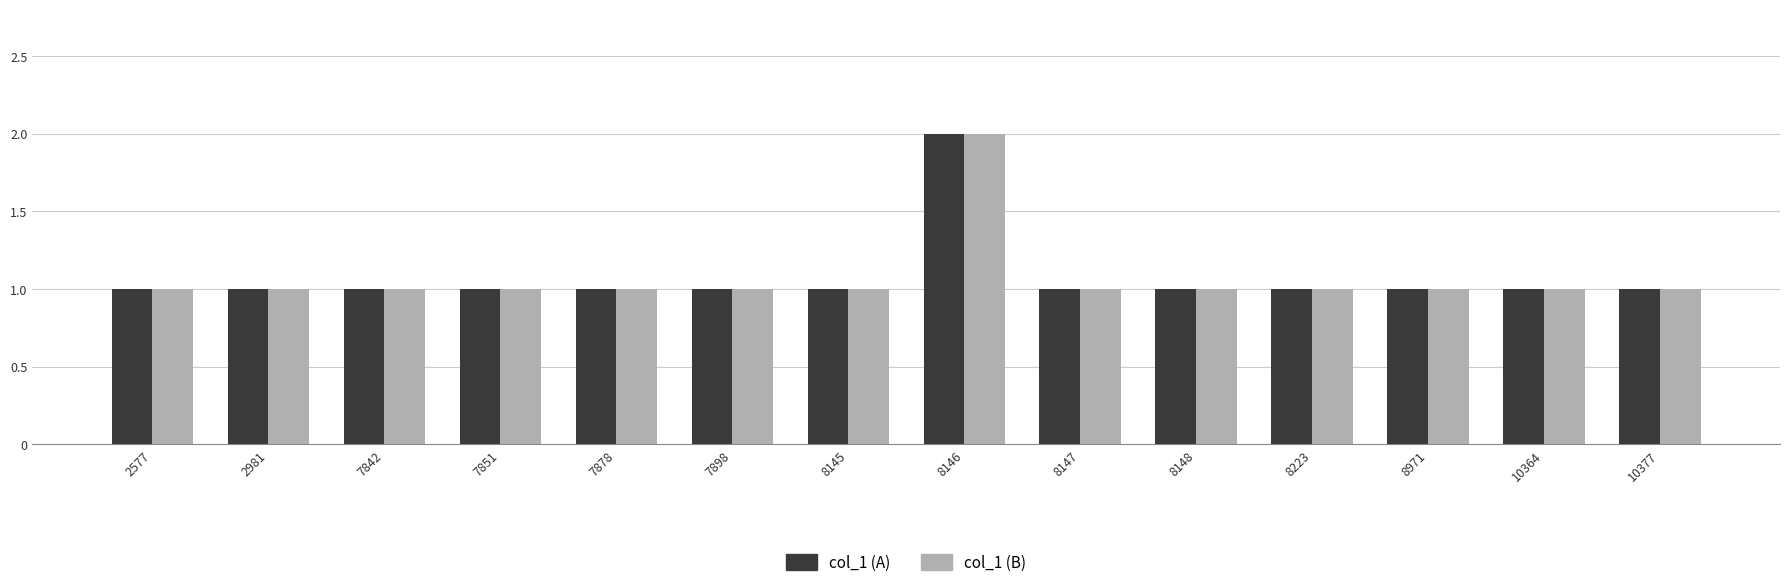

What is the lowest value of the col_1 (B) series?

1